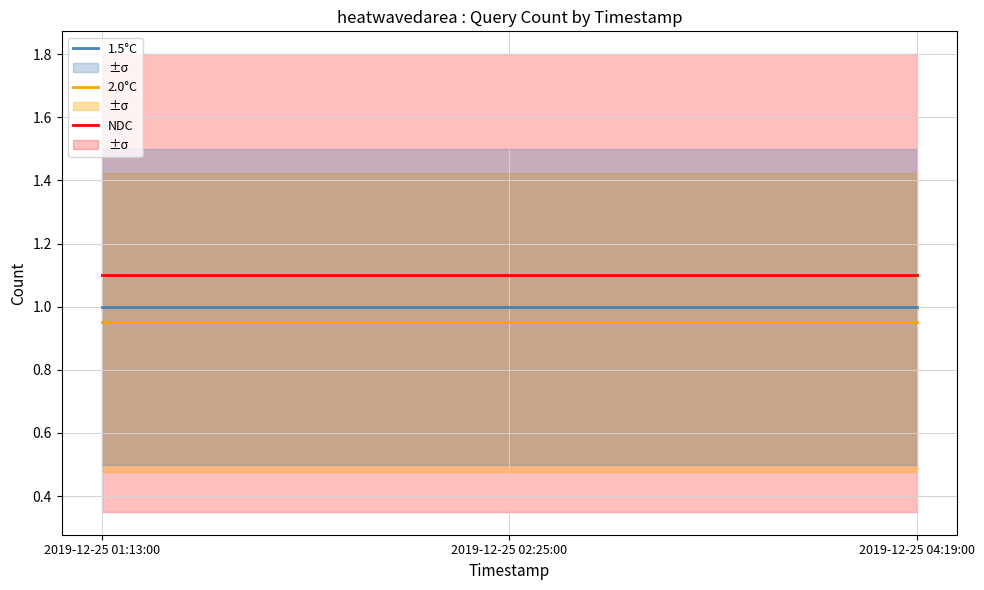

Rank the series by their maximum value, from lowest to highest.

2.0°C, 1.5°C, NDC